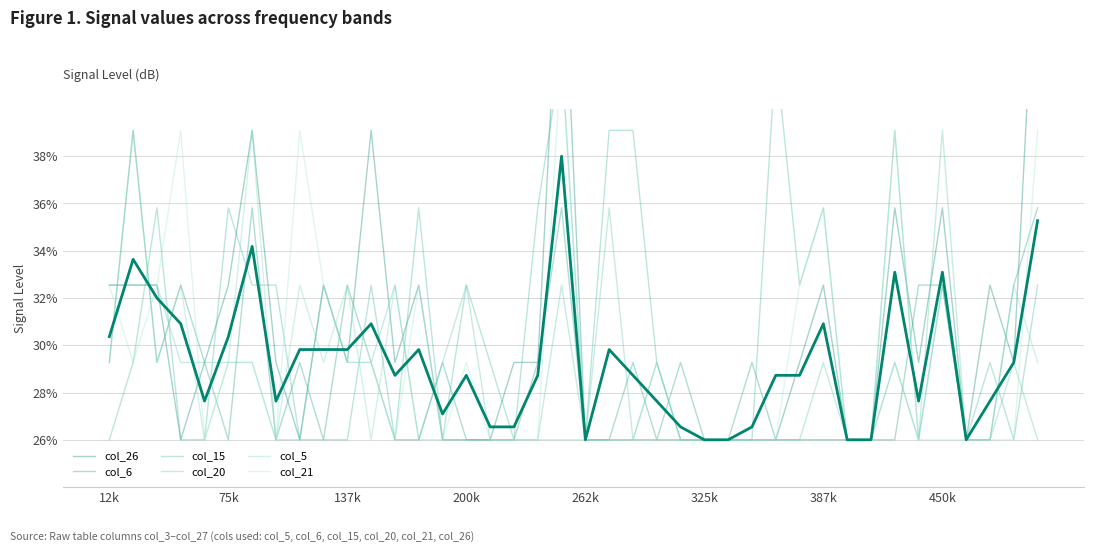

Does the chart have visible grid lines?

Yes